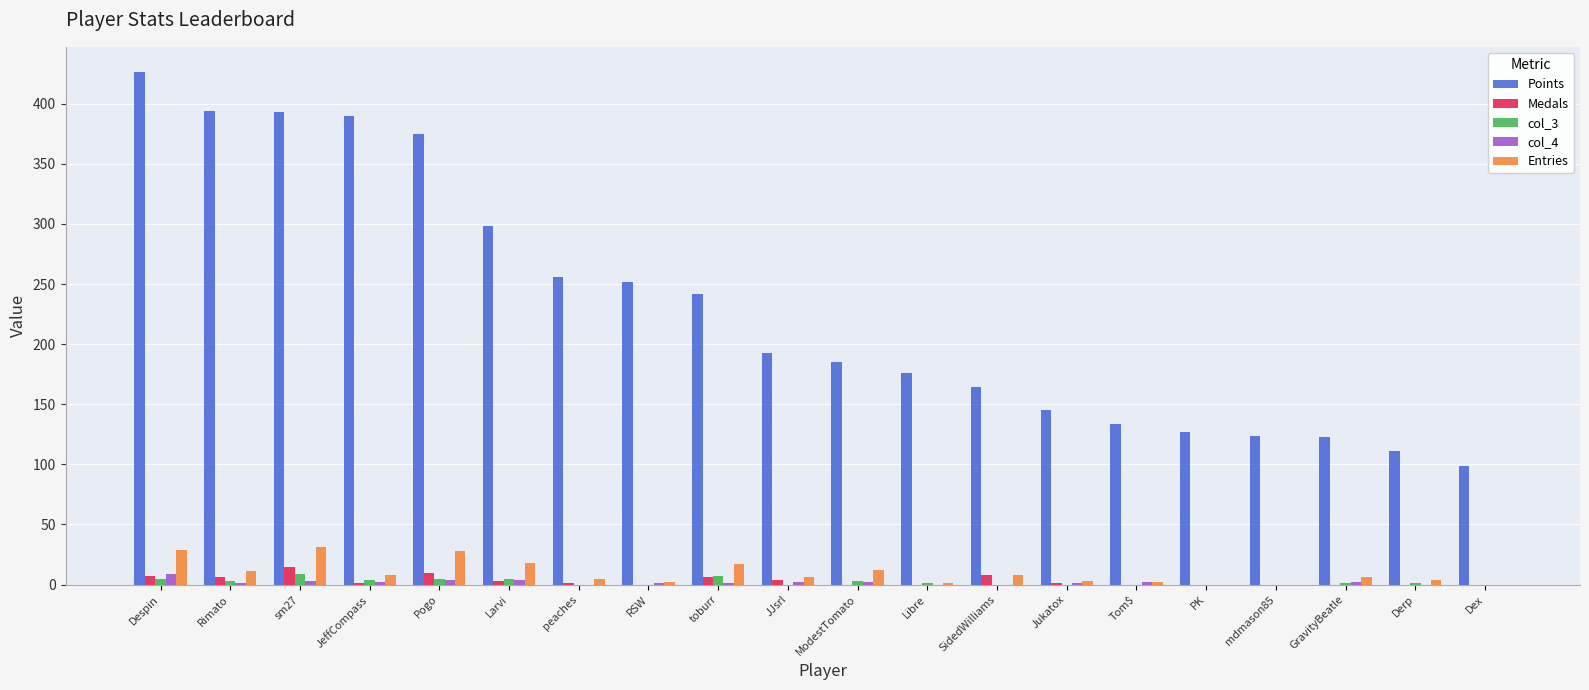

Count the number of data series in this chart.

5